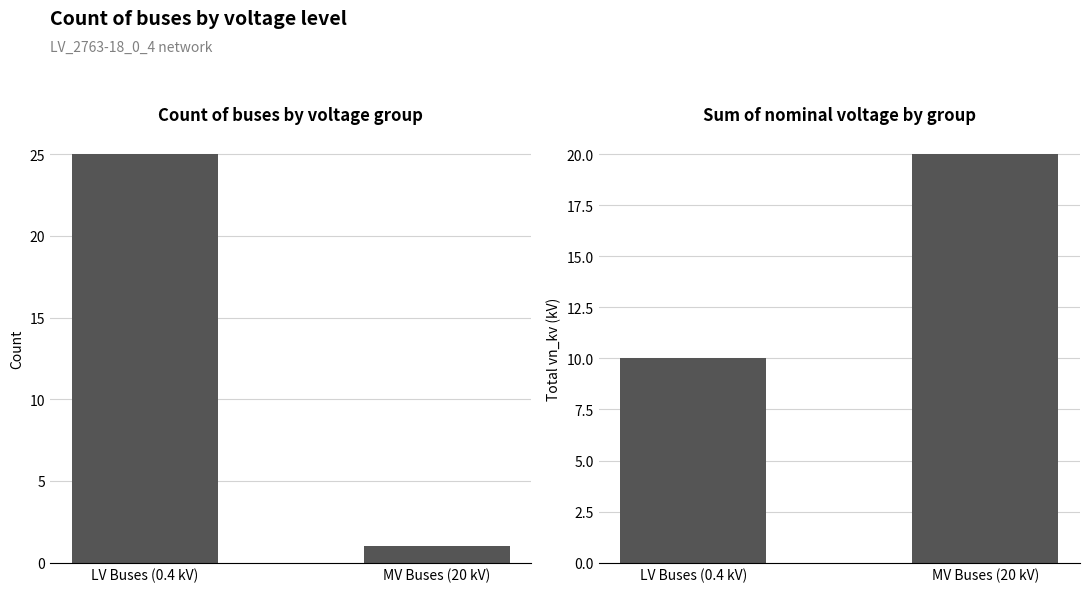

How many data points does each series have?

2